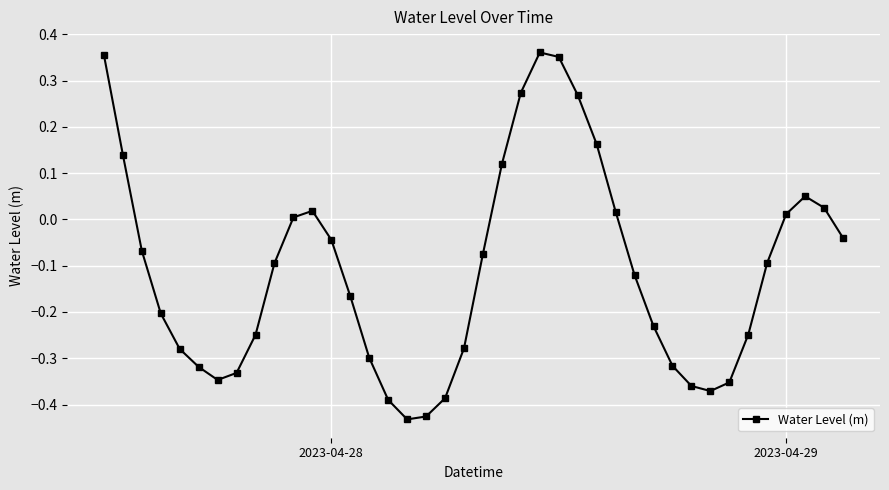

What is the difference between the second highest and second lowest values?

0.8